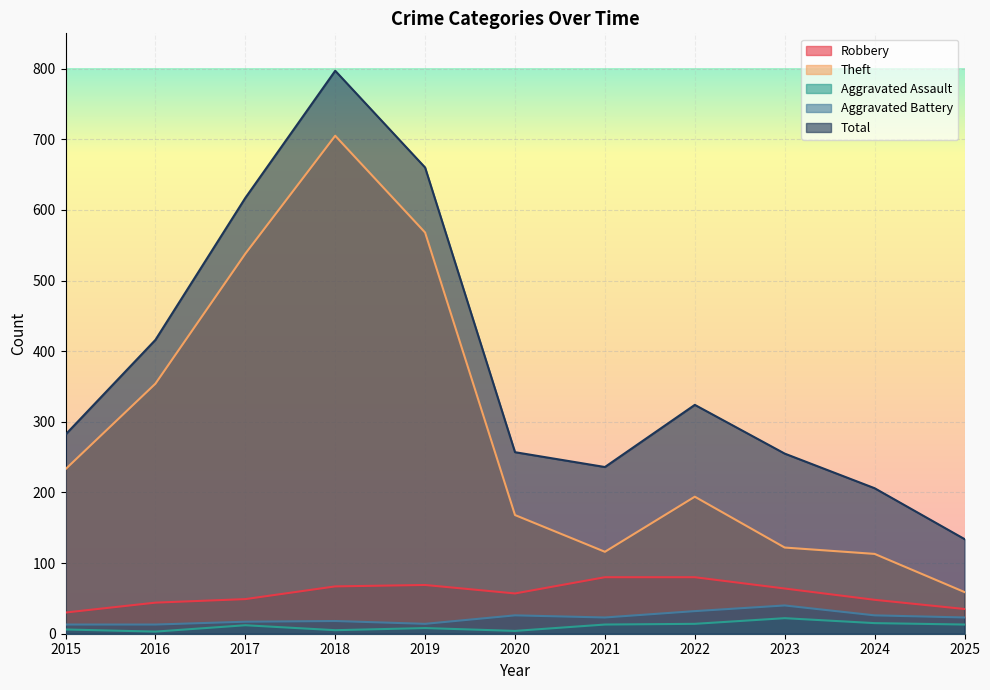

In Robbery, how many points are higher than both neighbors (excluding endpoints)?

1